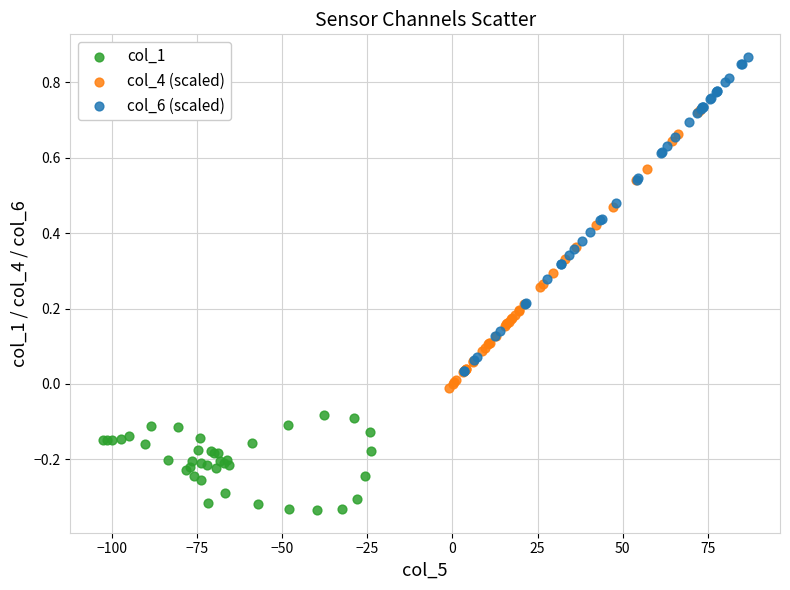

What are all the series names shown in the legend?

col_1, col_4 (scaled), col_6 (scaled)